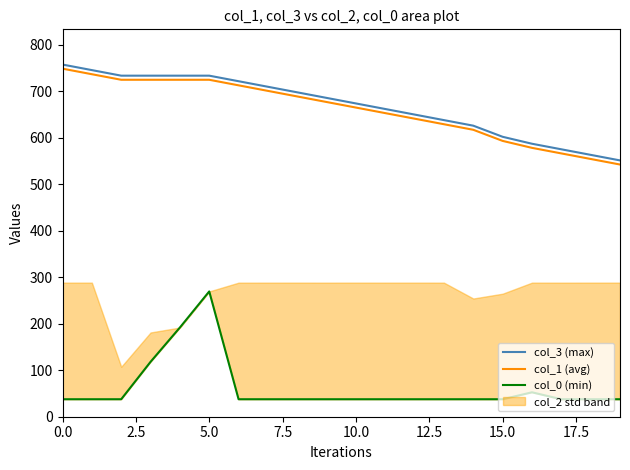

True or false: col_3 (max) and col_0 (min) cross at least once.

False